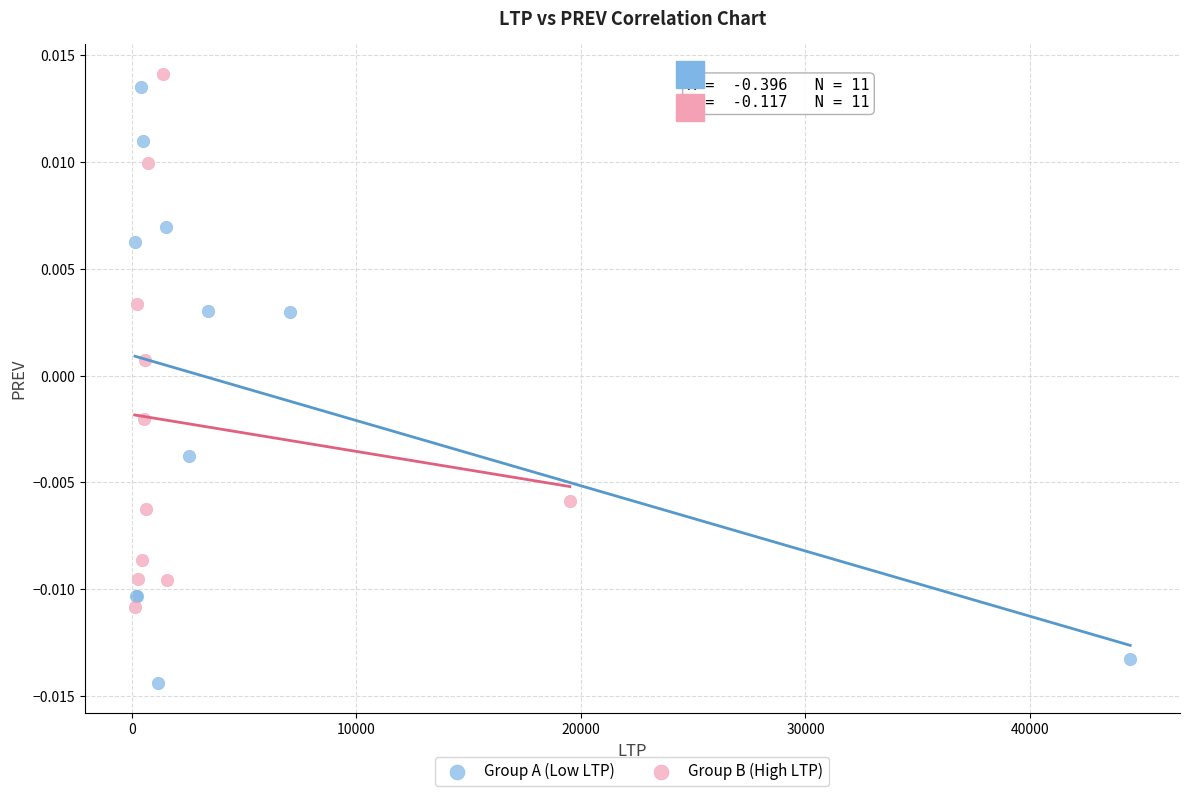

Which series has the widest spread of Y values?

Group A (Low LTP)